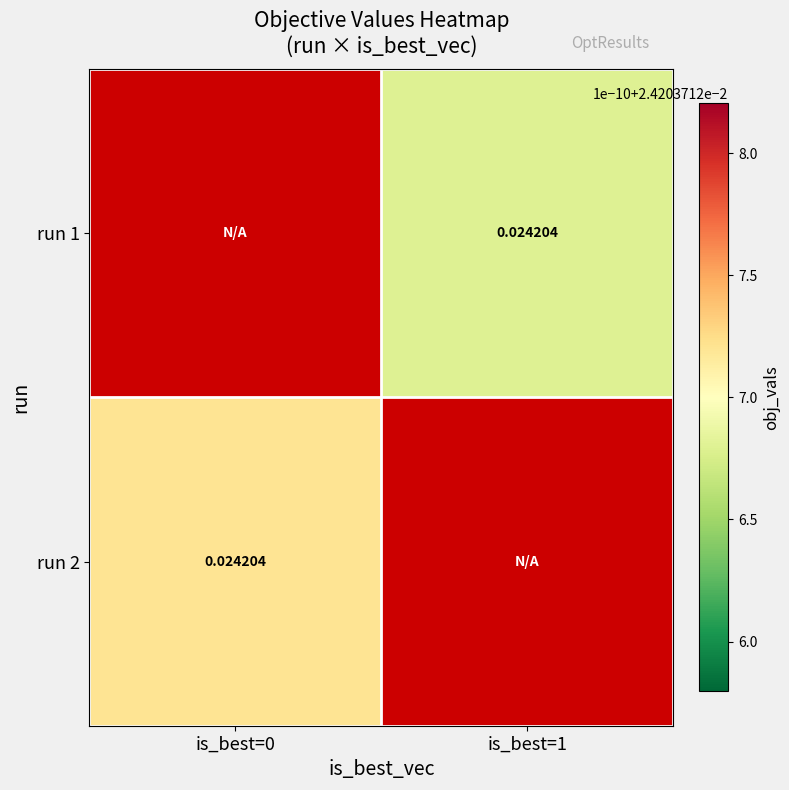

List the labels in order of run 1 value, largest first.

is_best=0, is_best=1